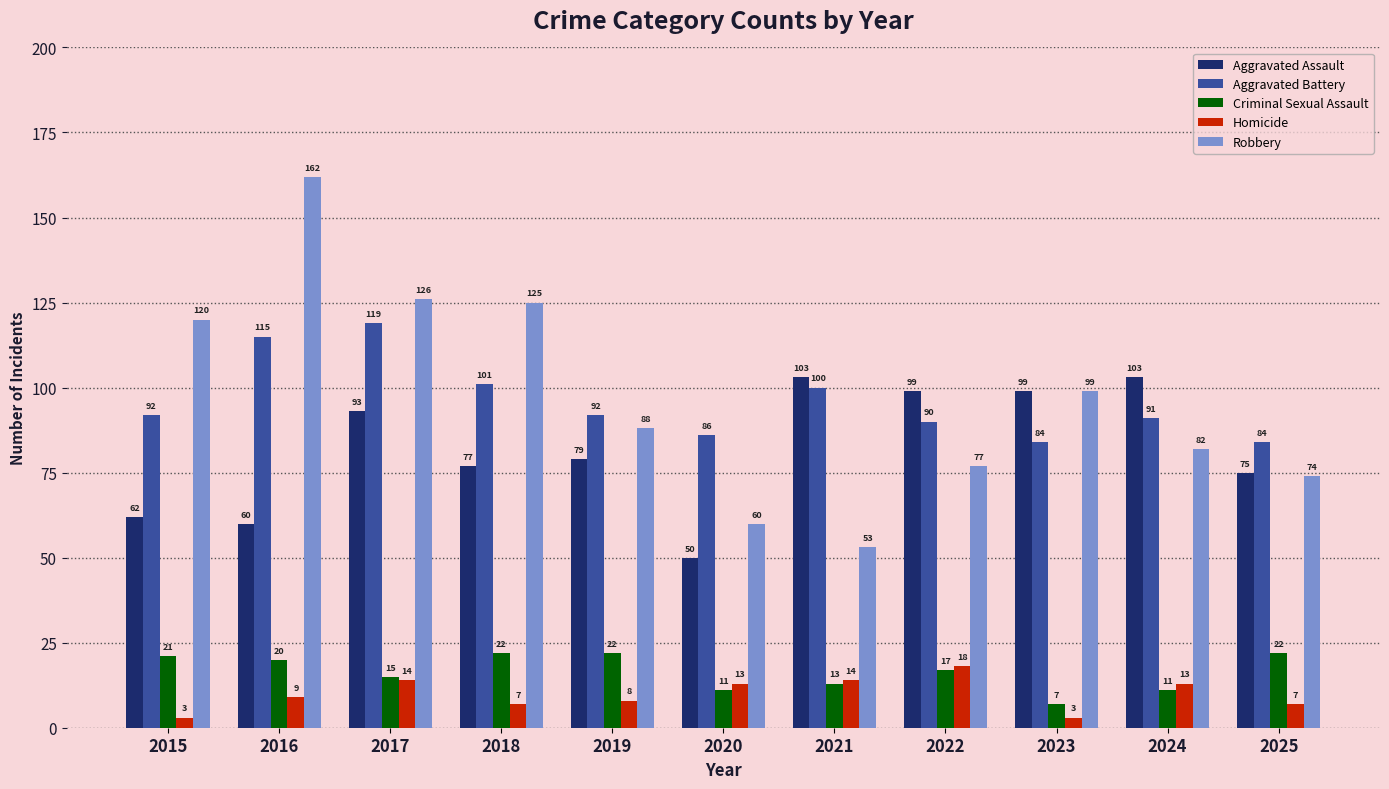

Count the number of categories in the chart.

11